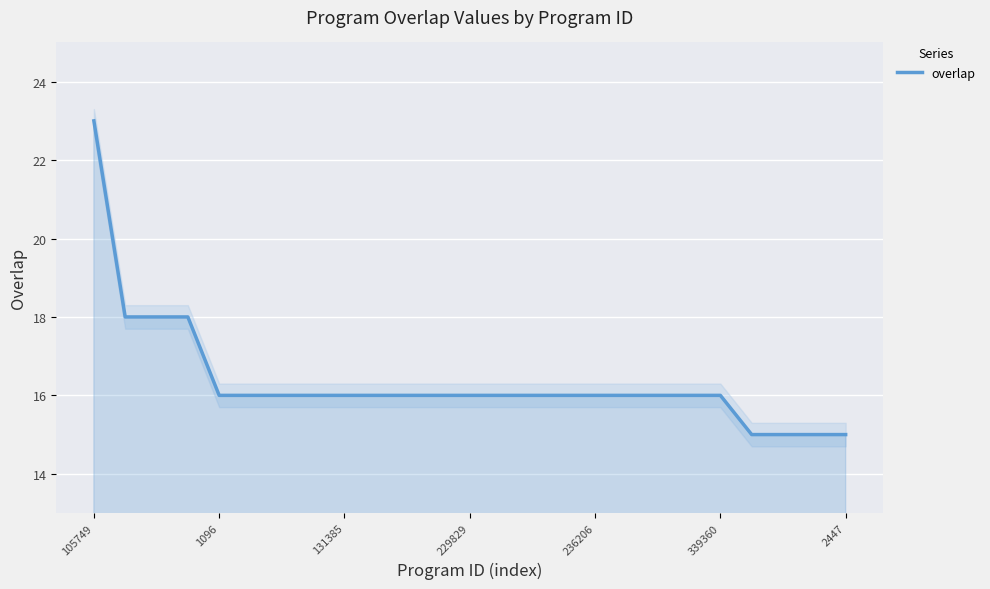

Reading right to left, list all the values displayed in this chart.

15	15	15	15	16	16	16	16	16	16	16	16	16	16	16	16	16	16	16	16	16	18	18	18	23